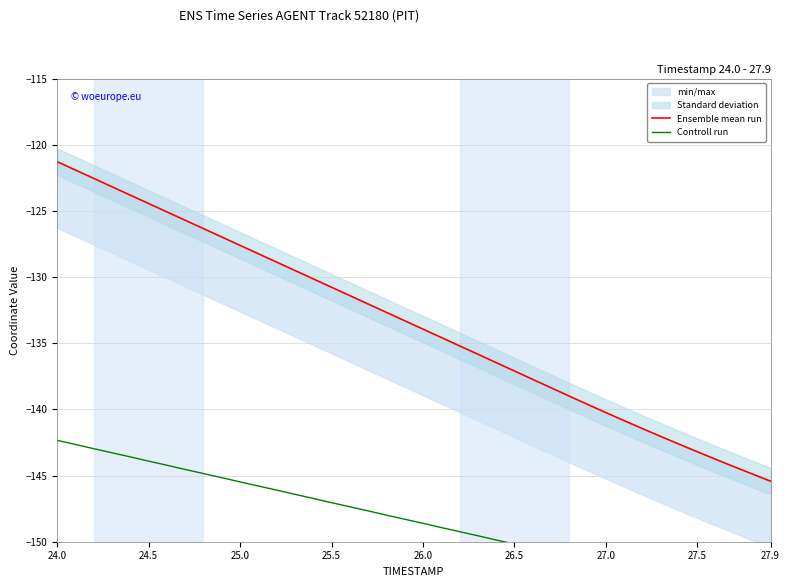

What is the minimum value for Ensemble mean run?

-145.4